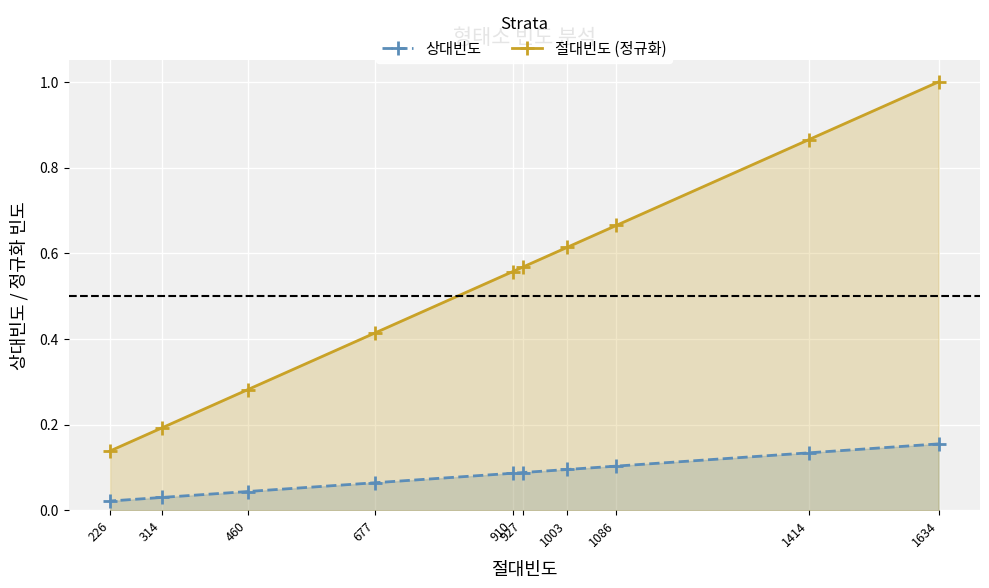

Is the value of 상대빈도 at 226 greater than the value of 절대빈도 (정규화) at 460?

No